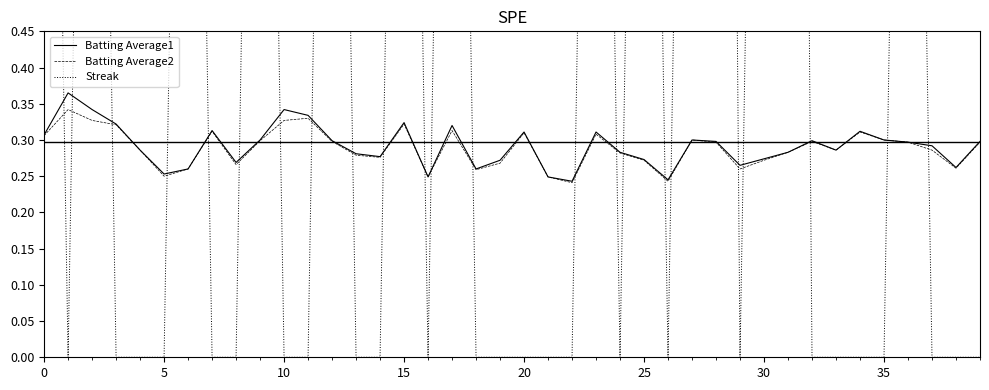

Which has a higher value, 16 or 11?

11